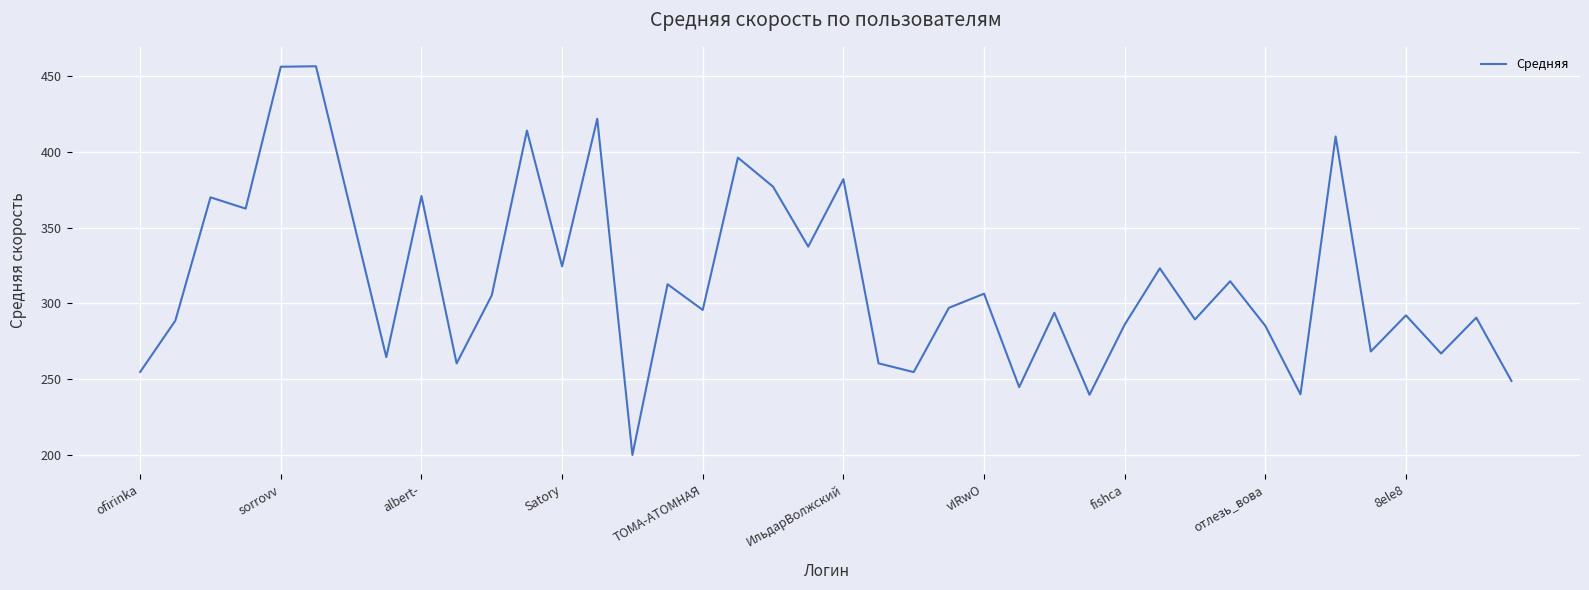

What is the difference between the maximum and minimum values?

256.8